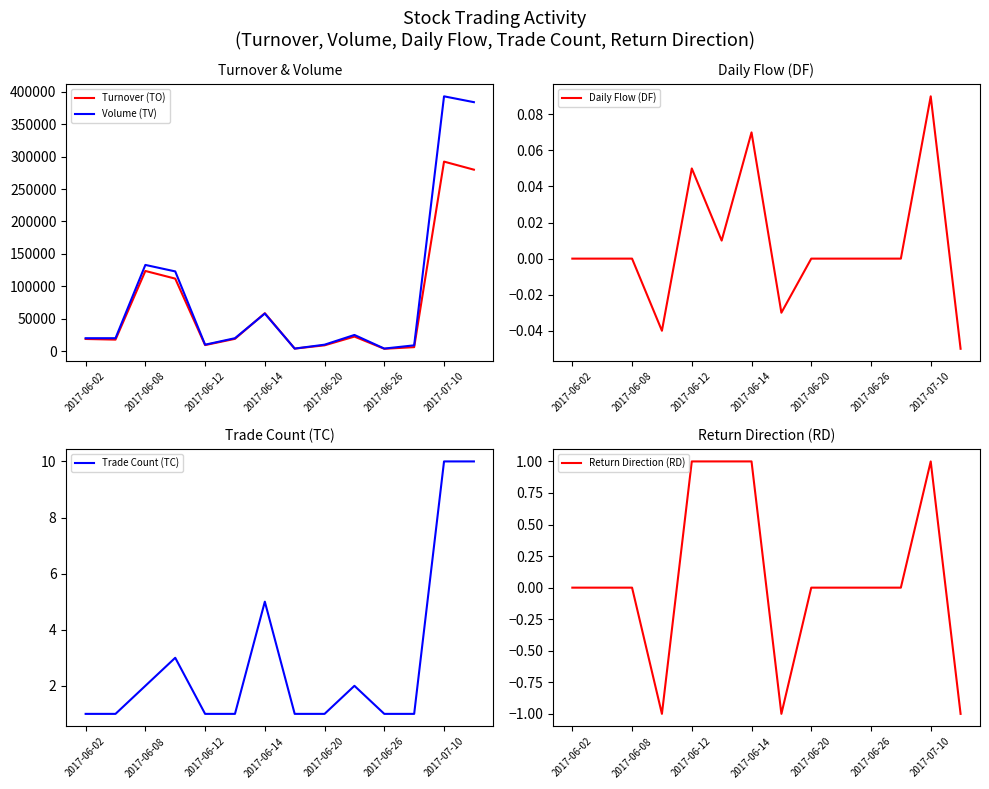

What are all the series names shown in the legend?

Turnover (TO), Volume (TV), Daily Flow (DF), Trade Count (TC), Return Direction (RD)